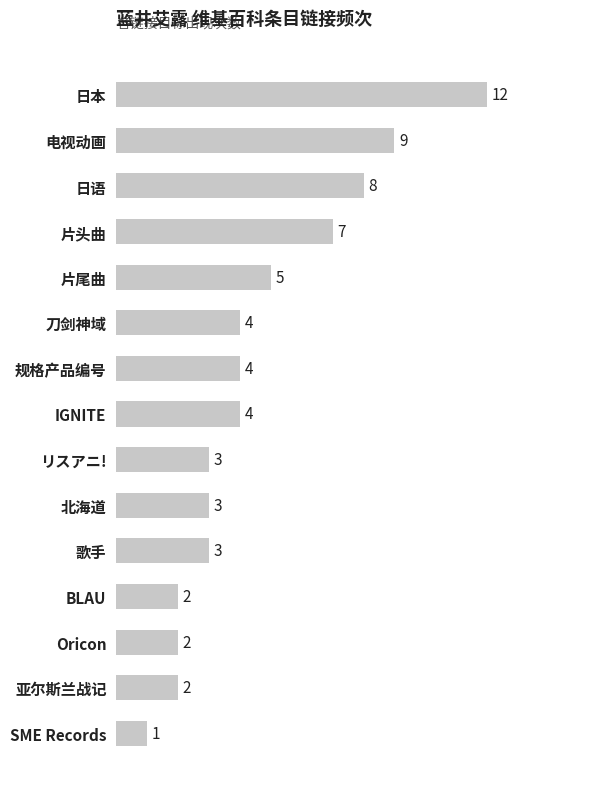

True or false: the data shows 3 at リスアニ!.

True